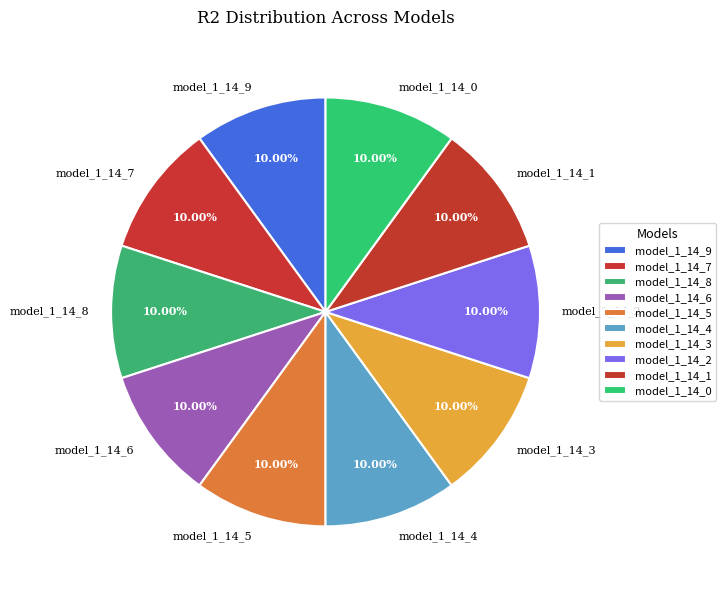

The model_1_14_4 slice represents 1% of the pie. True or false?

False